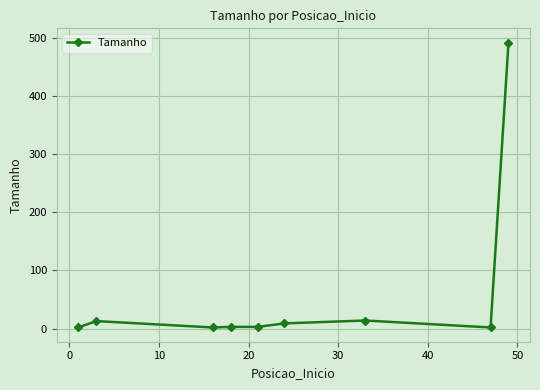

What is the maximum value shown in the chart?

492